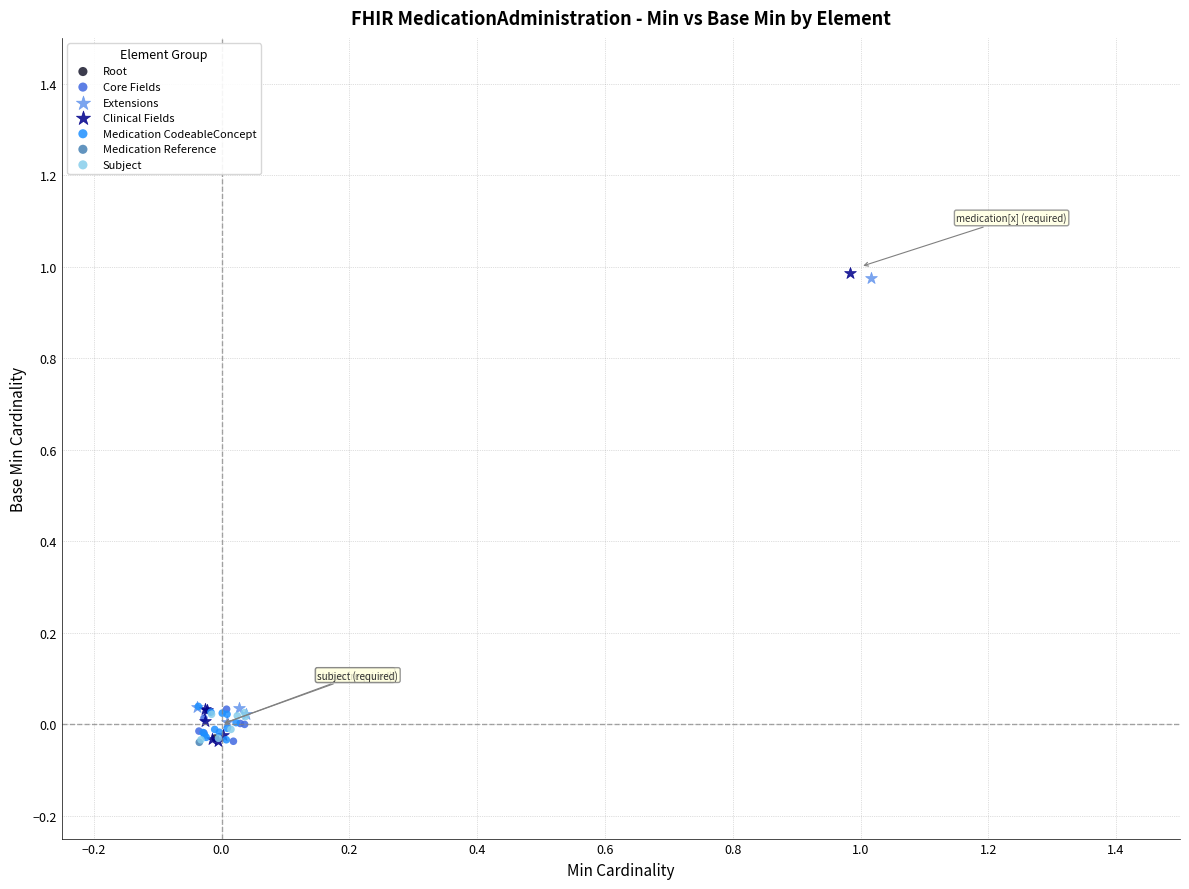

What are all the series names shown in the legend?

Root, Core Fields, Extensions, Clinical Fields, Medication CodeableConcept, Medication Reference, Subject